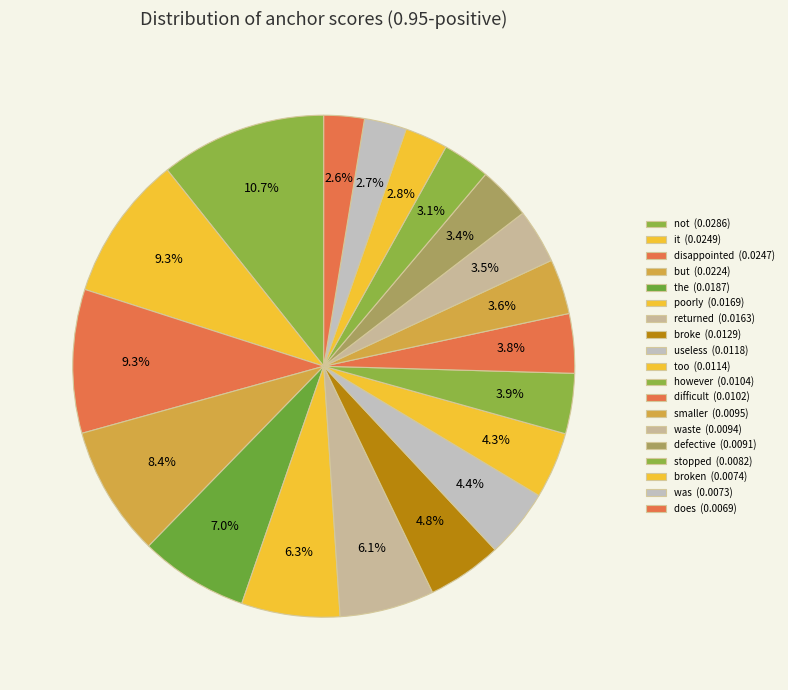

How many slices are in this pie chart?

19